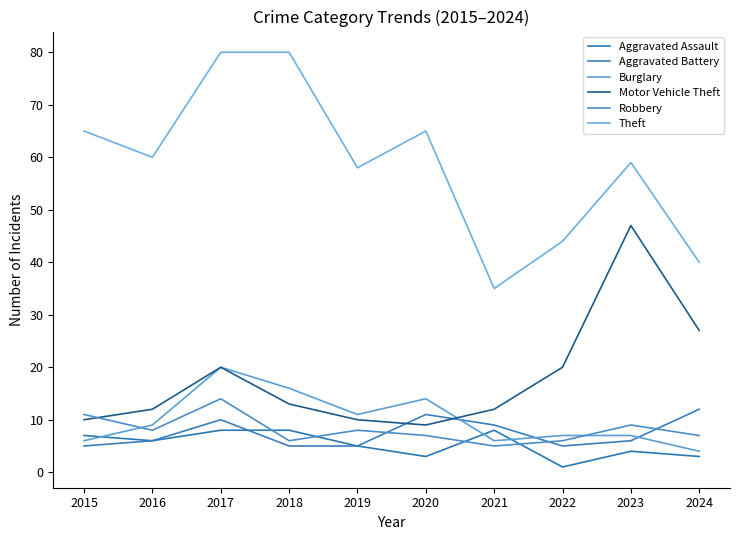

True or false: Robbery and Aggravated Assault intersect in this chart.

True